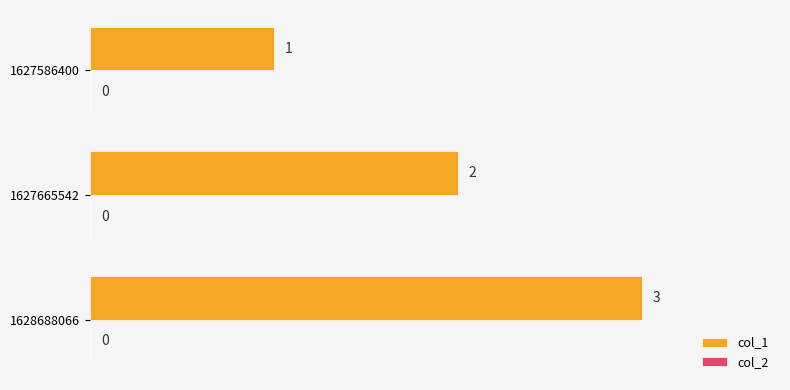

Where is the data nearest to the value 2?

1627665542